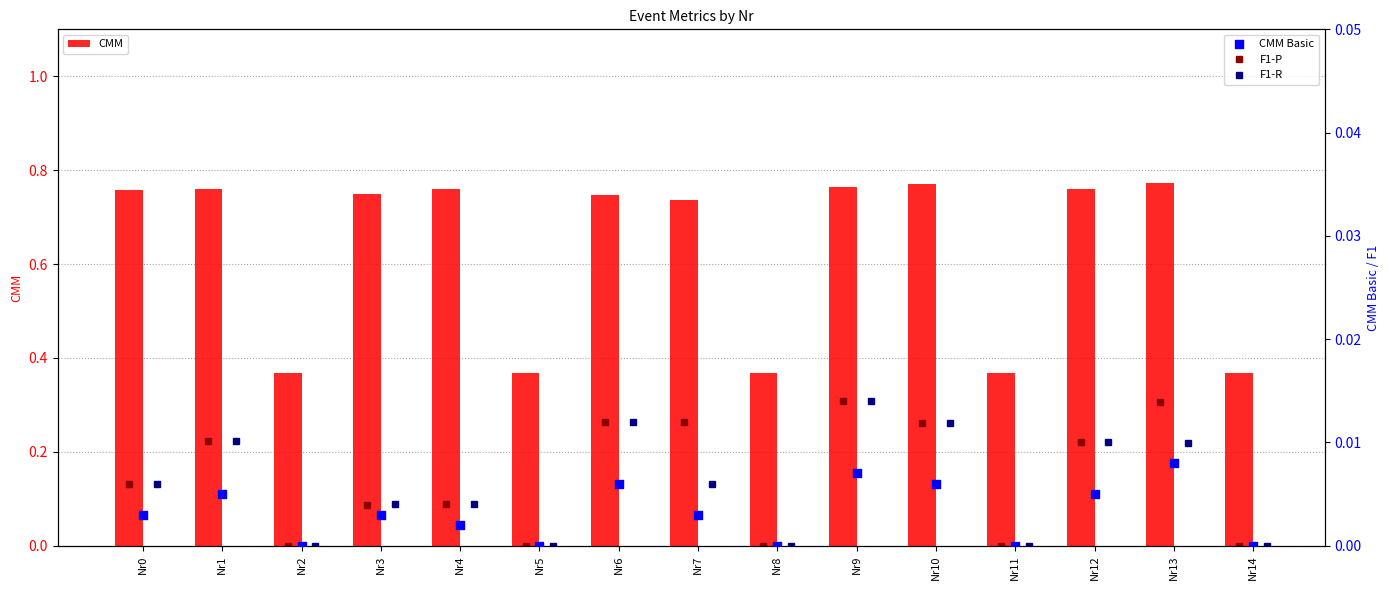

At which category is the sum across all series the highest?

Nr13